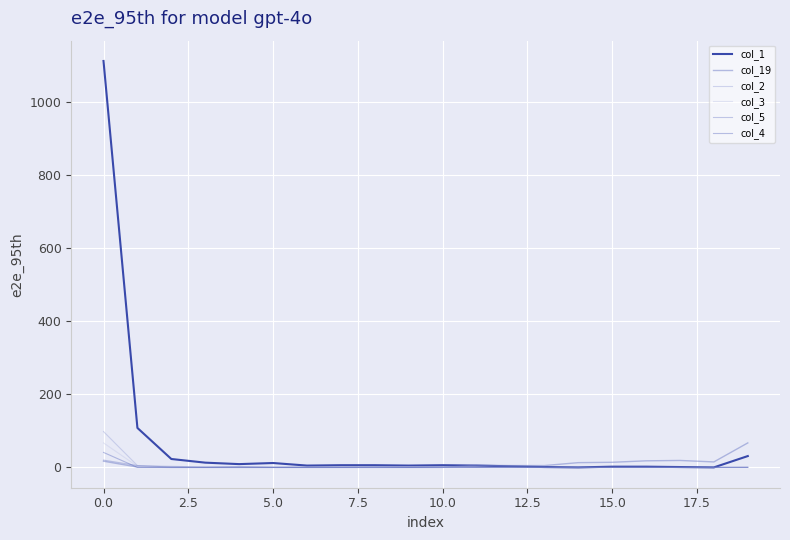

How many categories are shown in the chart?

20